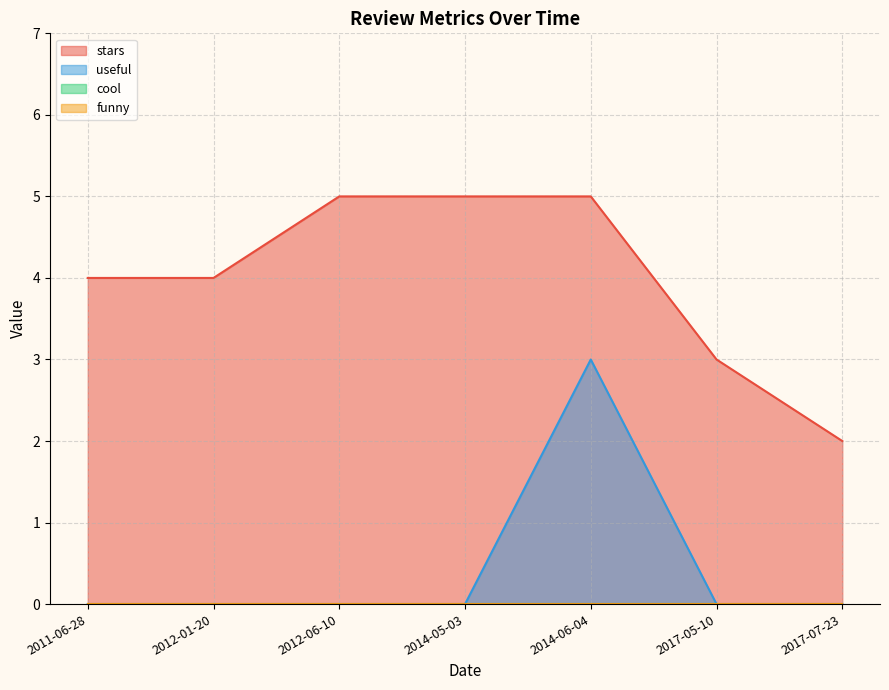

How many data points in useful are above 0?

1